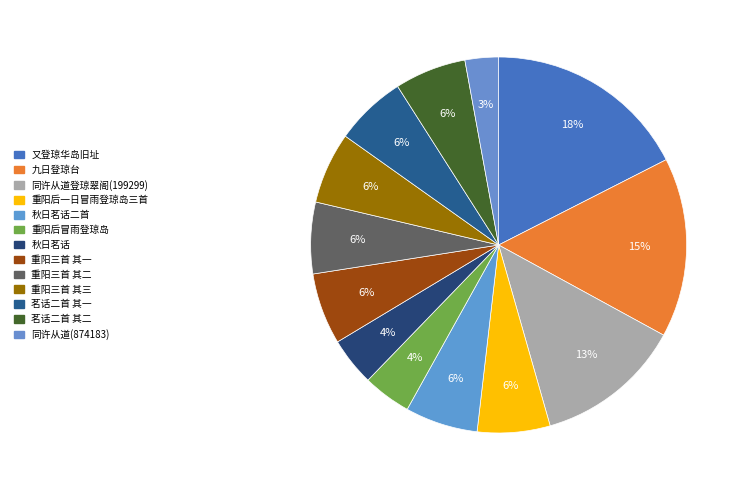

Count the number of slices in the pie.

13